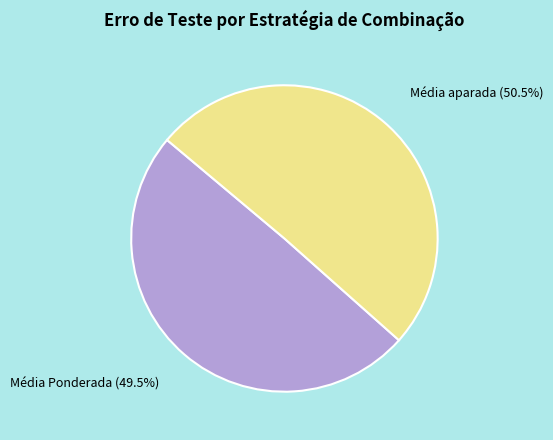

Does Média aparada represent more than half of the total?

Yes